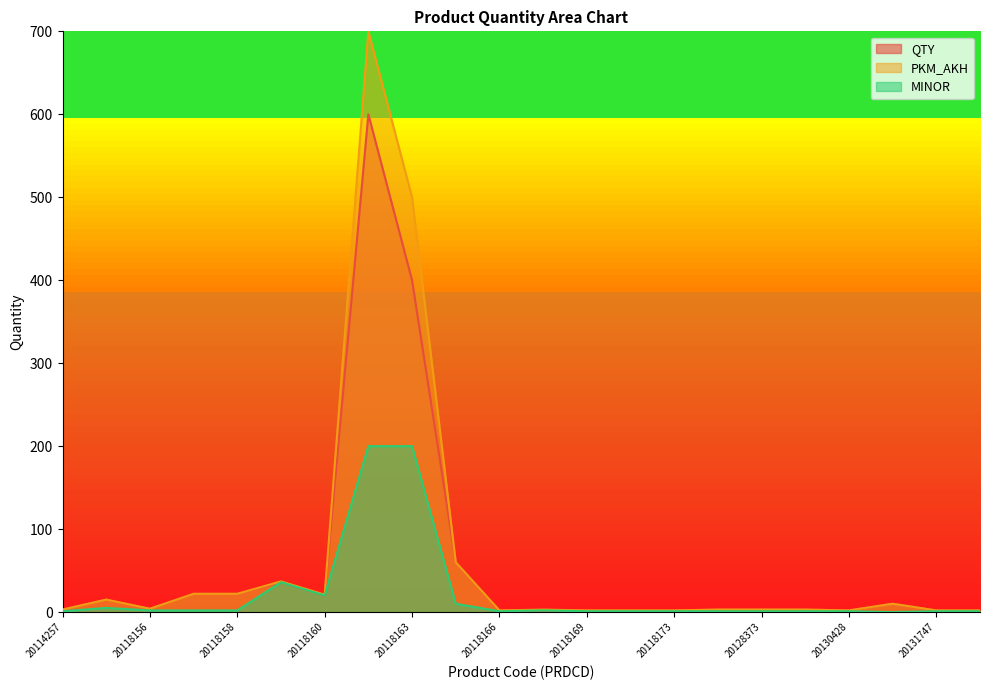

True or false: QTY and MINOR cross at least once.

False